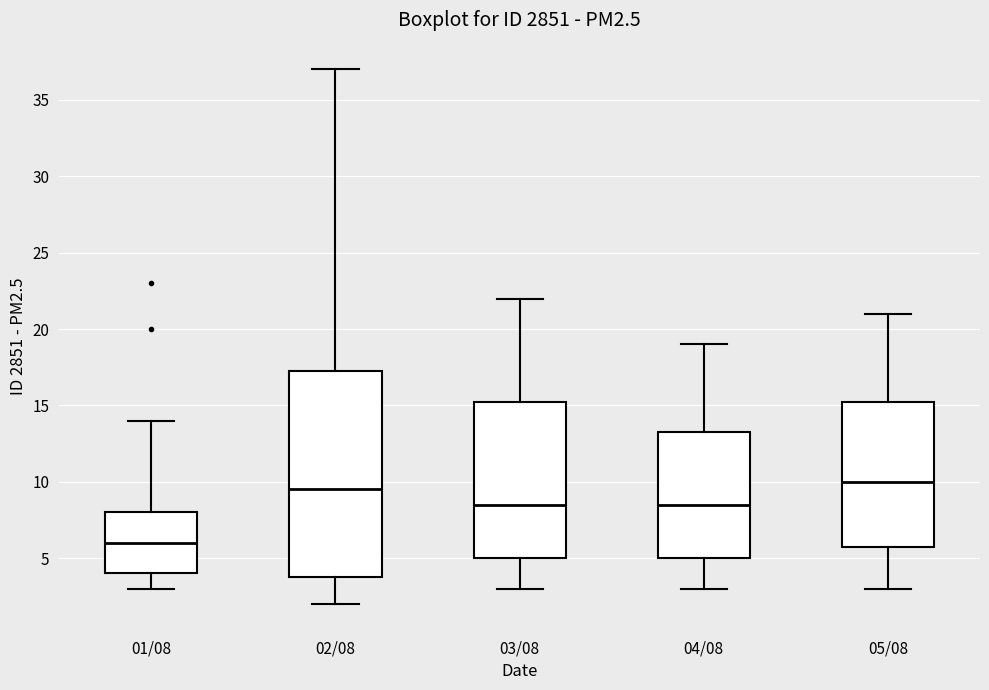

Which box's median line is the highest?

05/08